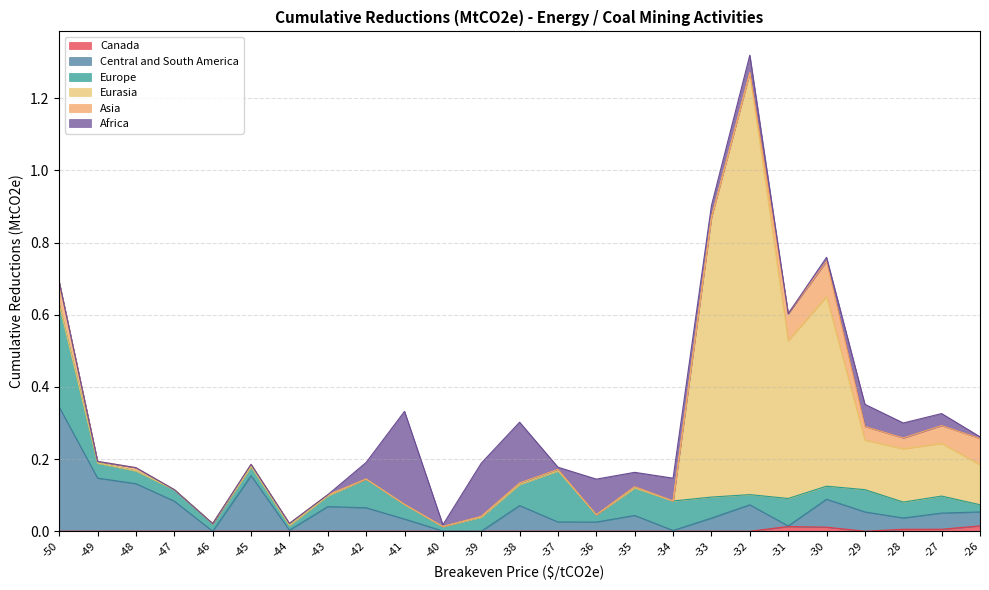

Rank the categories by Africa value from highest to lowest.

-41, -38, -39, -36, -34, -29, -32, -42, -28, -35, -27, -33, -30, -37, -40, -26, -50, -49, -48, -47, -46, -45, -44, -43, -31